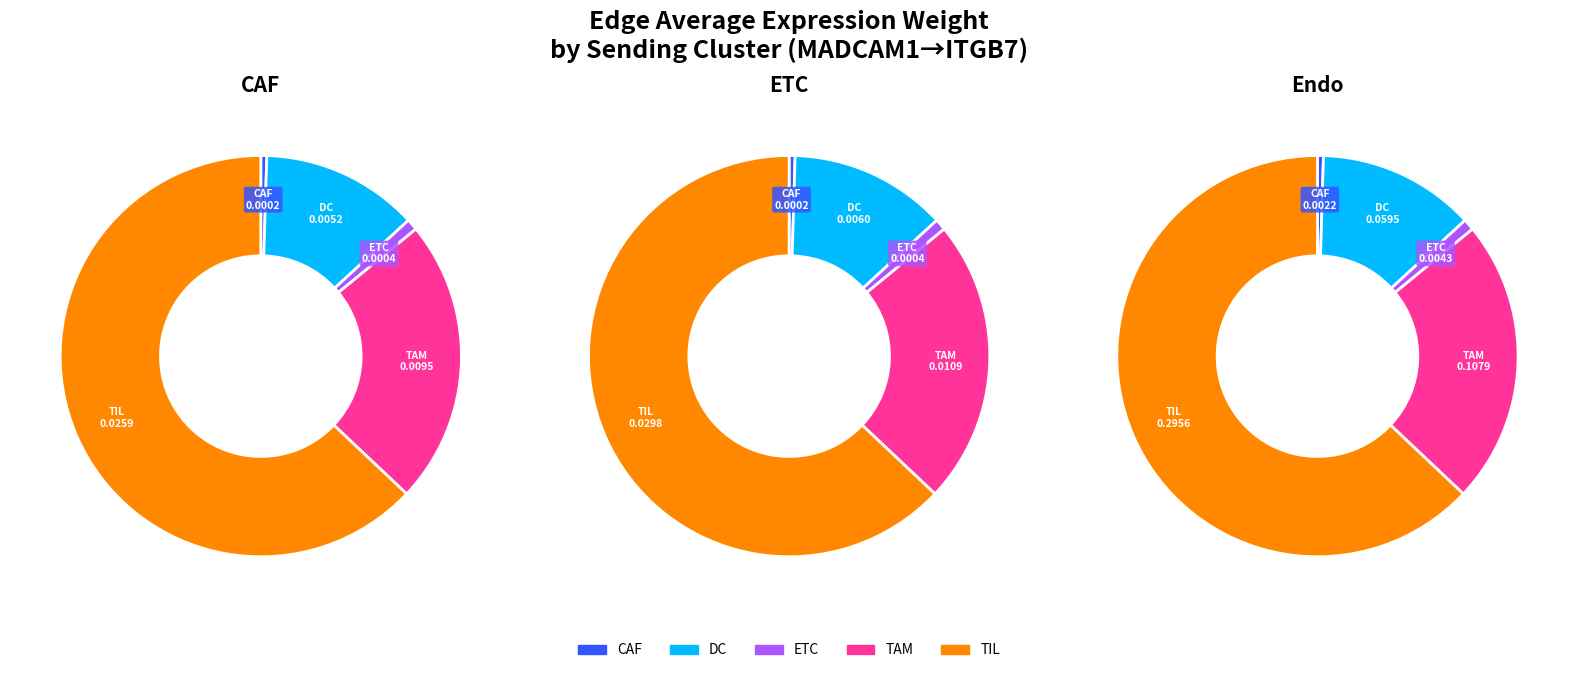

Count the number of slices in the pie.

5